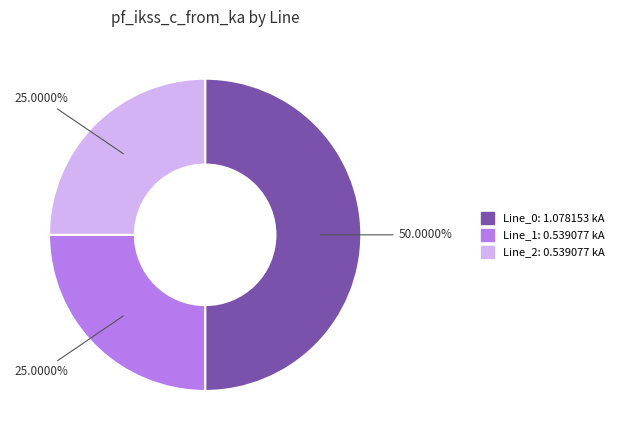

The Line_1 slice represents 13% of the pie. True or false?

False